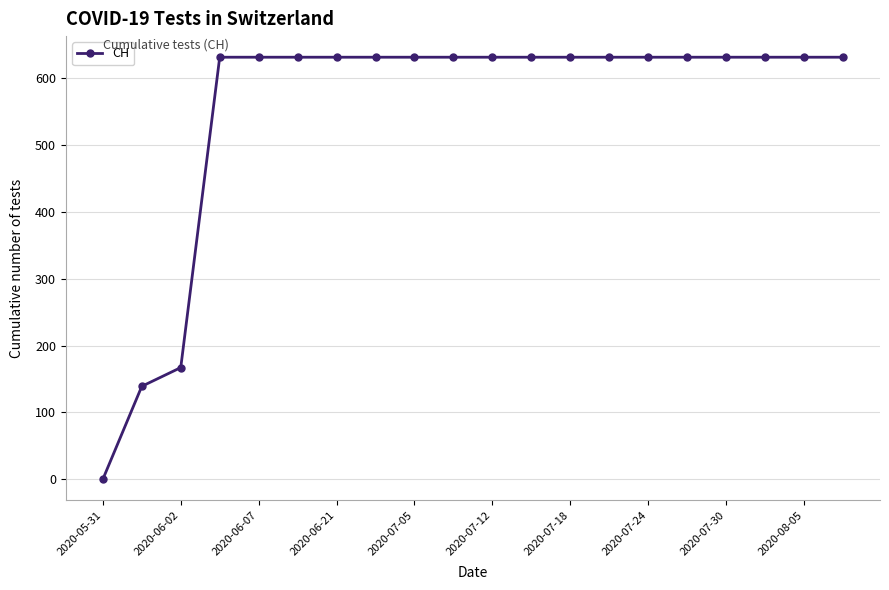

What is the value of the 7th point from the left?

631